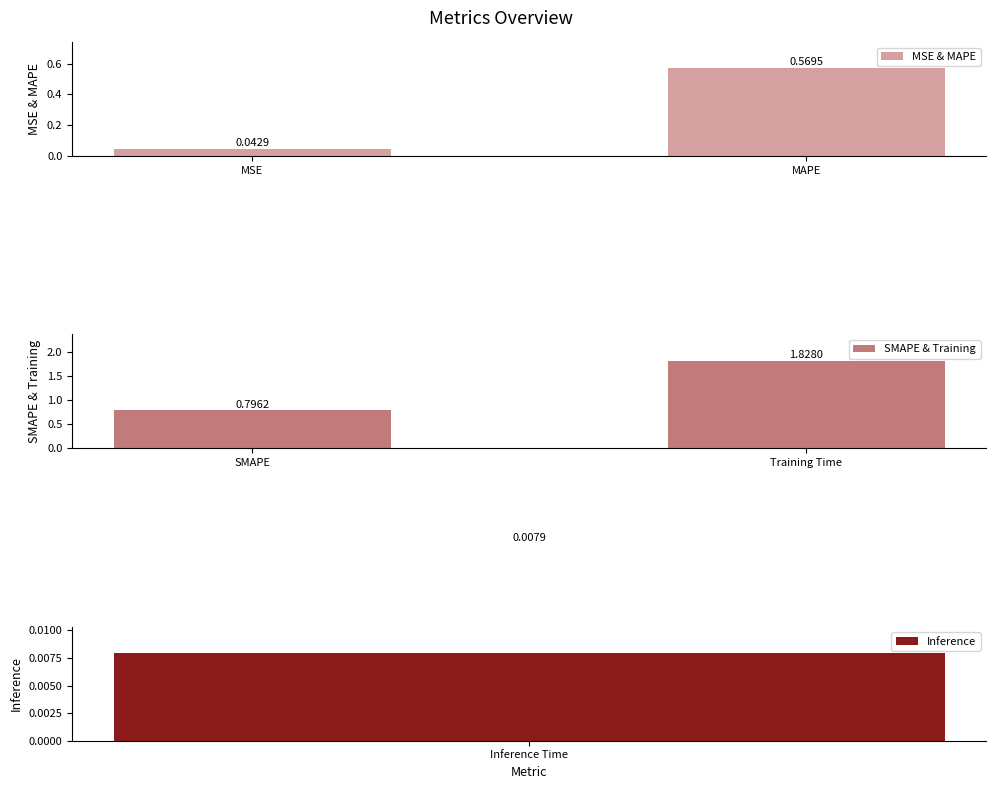

Which has a higher value, MSE or MAPE?

MAPE